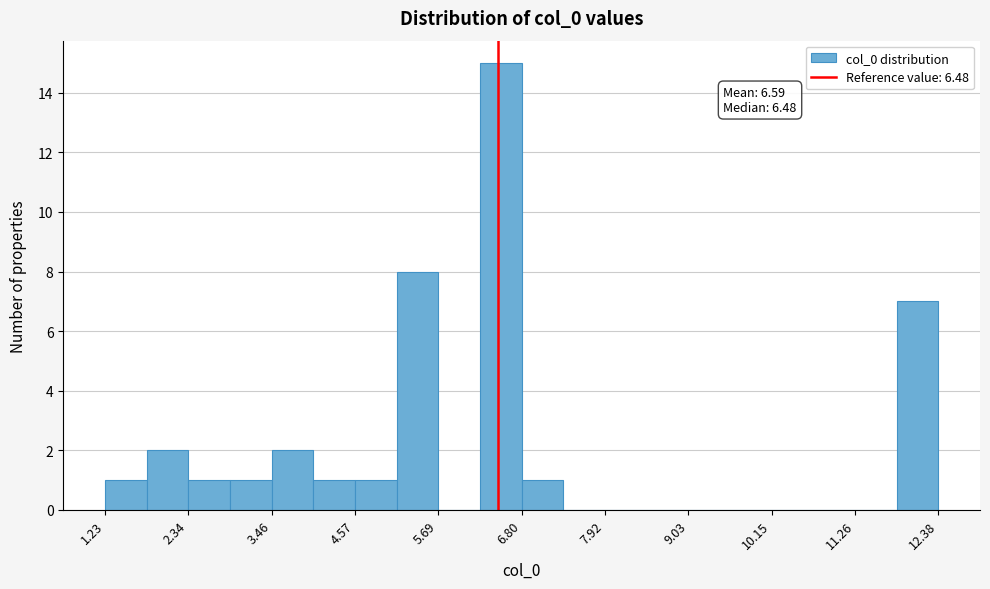

Read against the x-axis, roughly where is the centre of the tallest bar?

6.6